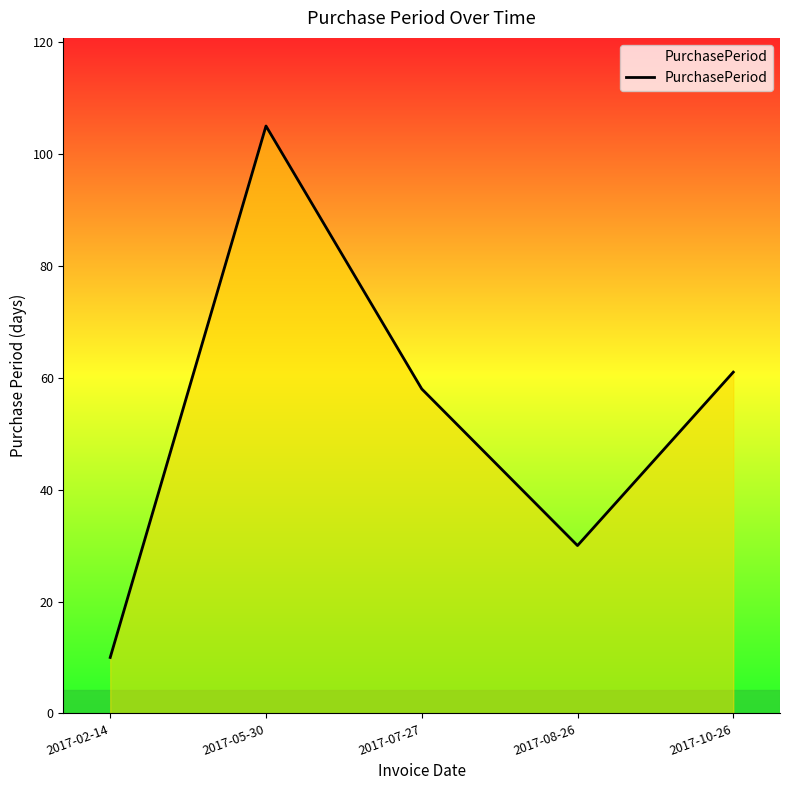

Reading left to right, extract all data points from this chart.

10	105	58	30	61